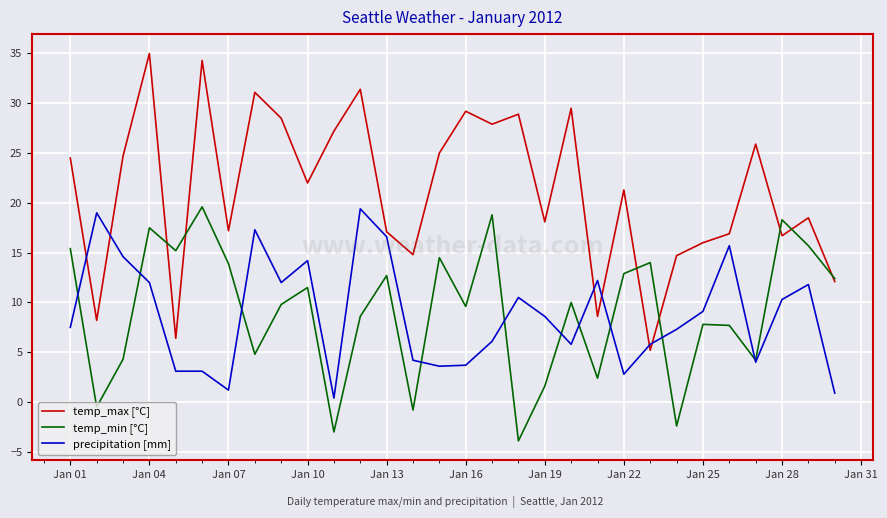

What is the maximum value shown in the chart?

35.0